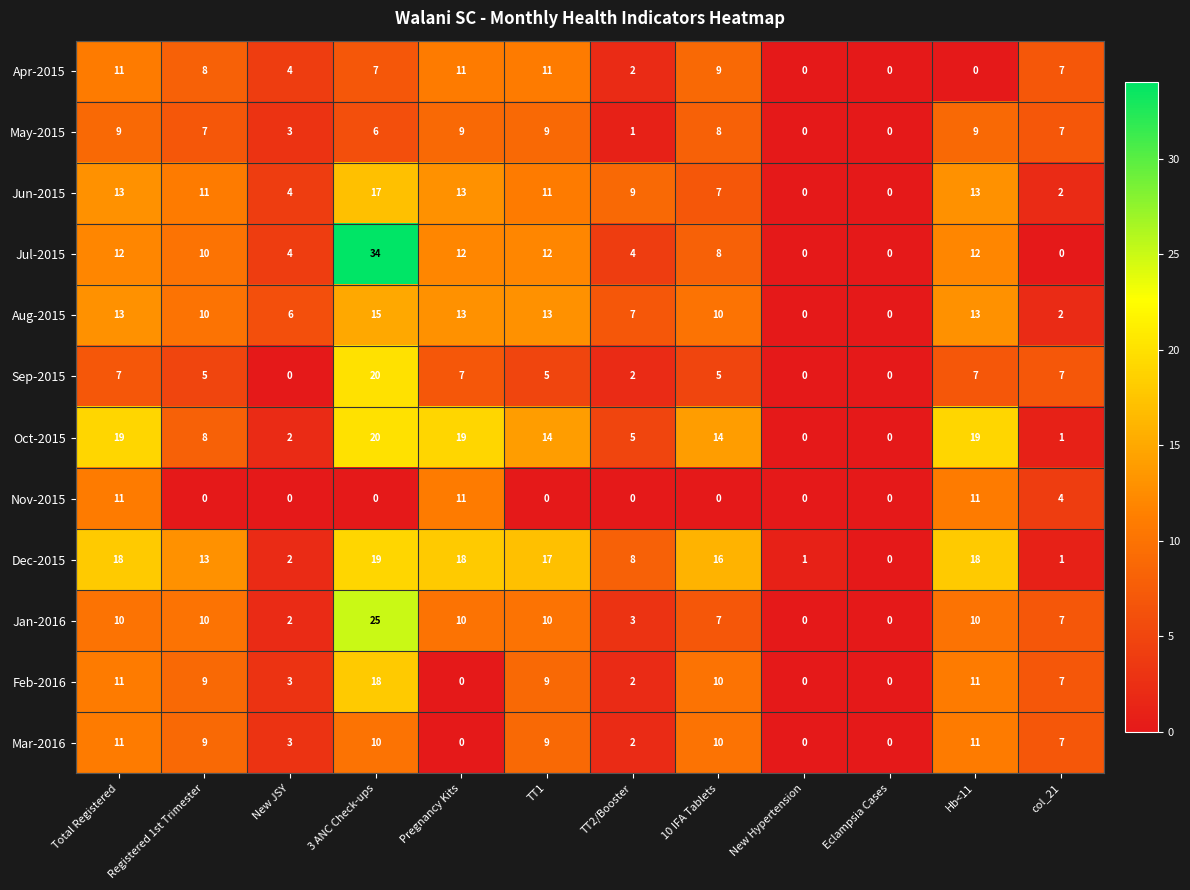

At which category is the sum across all series the highest?

3 ANC Check-ups